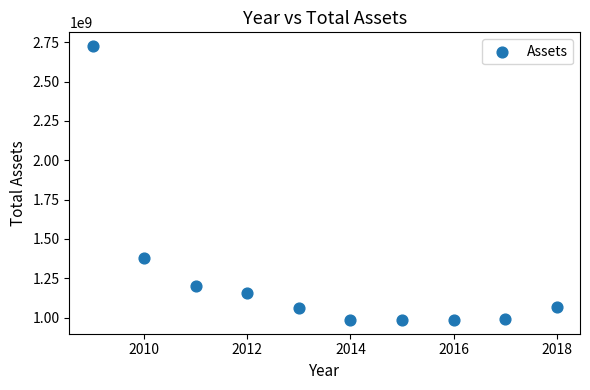

What Y value in the scatter plot is closest to 1855629586?

1381251114